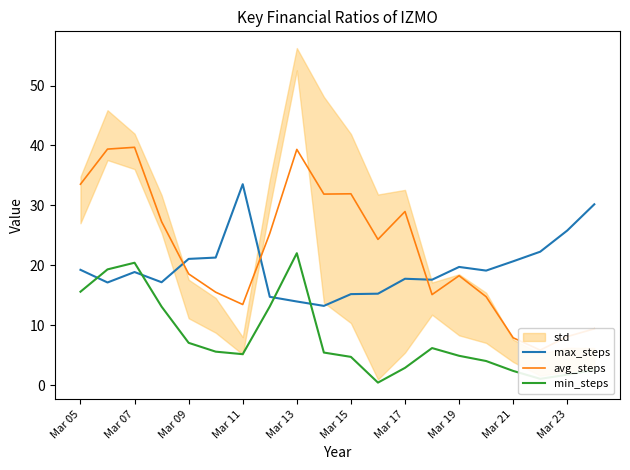

The value of max_steps at Mar 05 is 19.3. True or false?

True